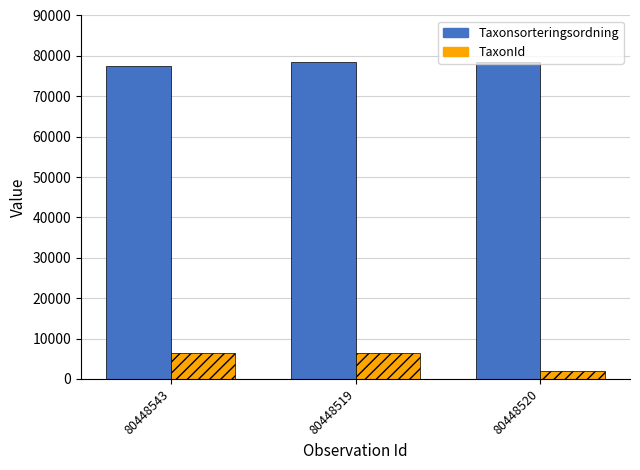

How many bars are there in each group?

2